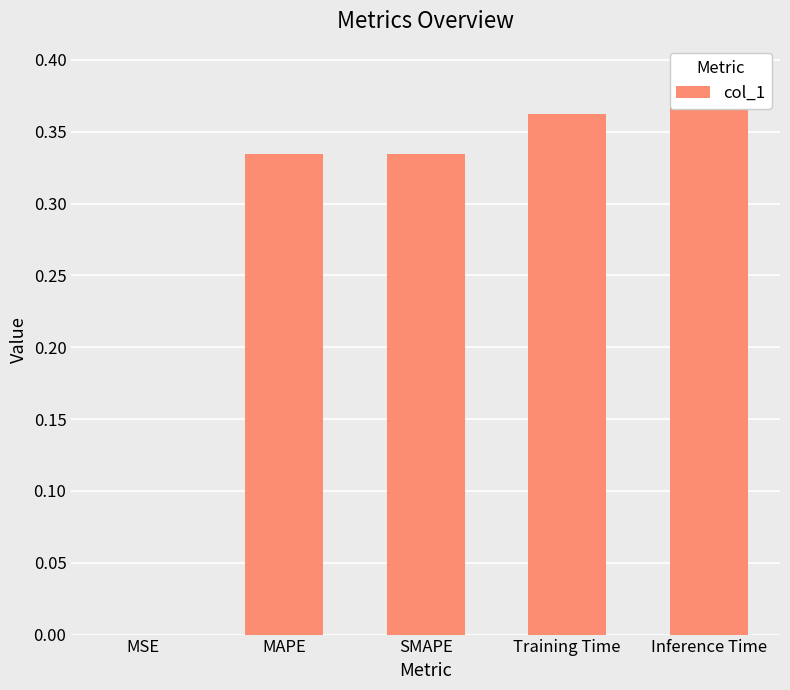

The value at Training Time is 0.4. True or false?

True